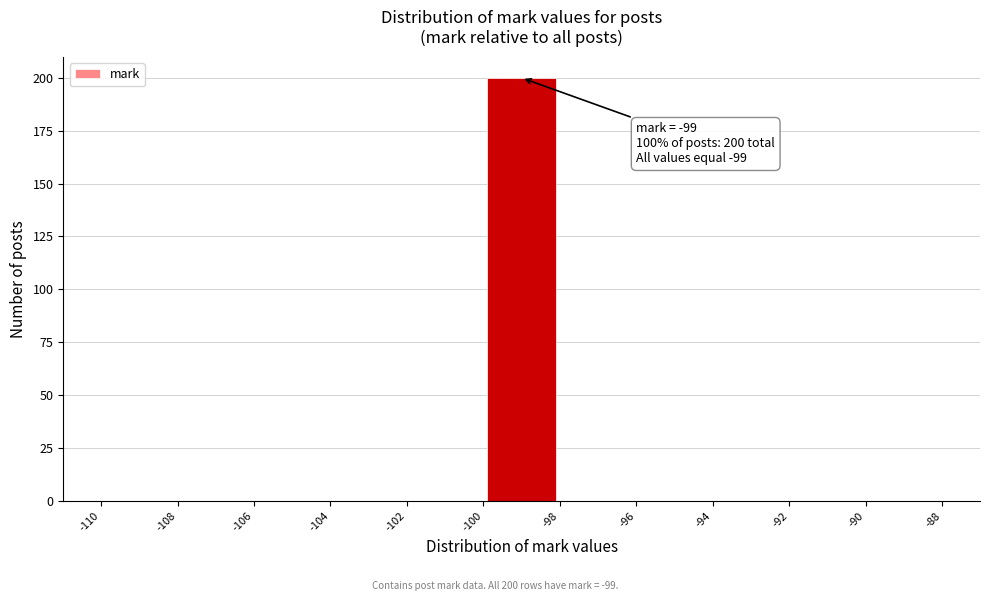

Over which range of the x-axis is the bar tallest?

-100 to -98